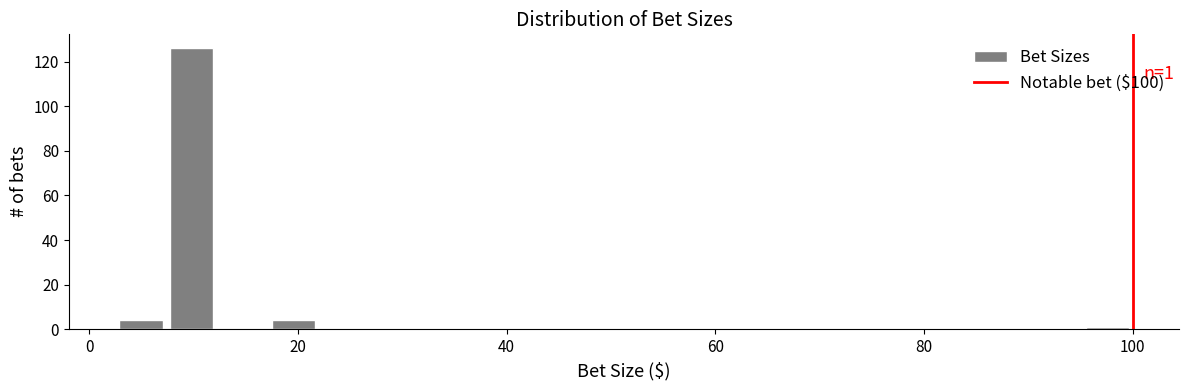

Read against the x-axis, roughly where is the centre of the tallest bar?

10